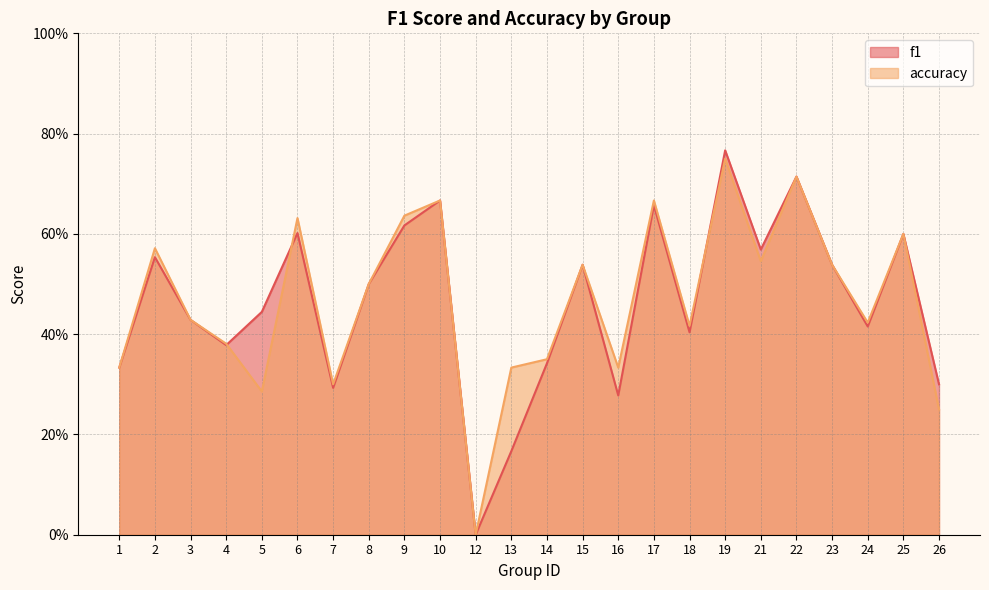

Is it true that accuracy equals 0.7 at 4?

False